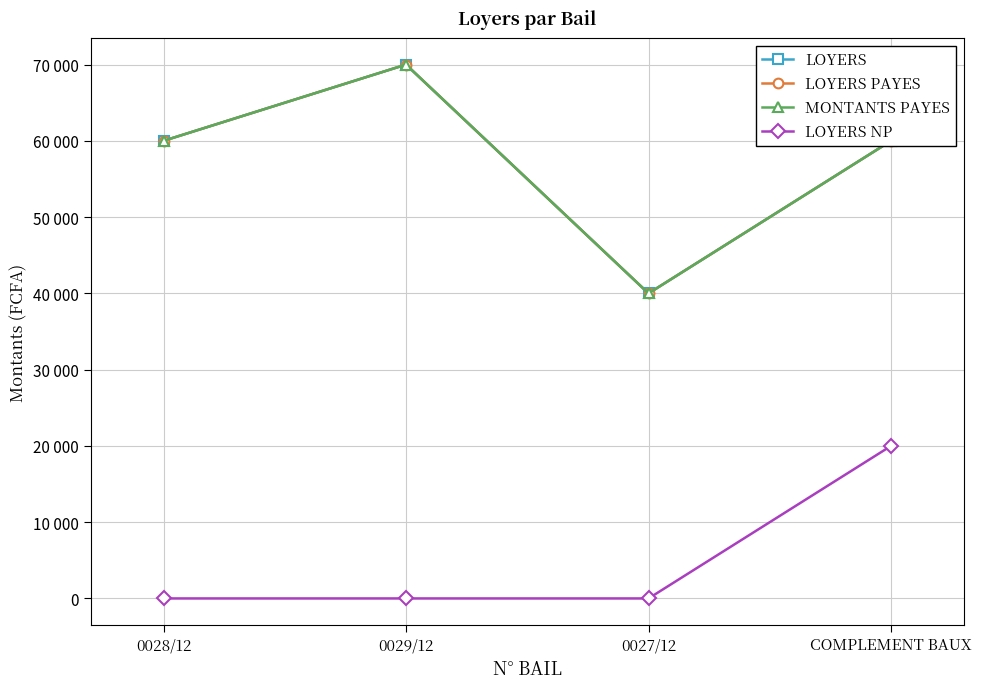

What is the lowest value of the LOYERS PAYES series?

40000